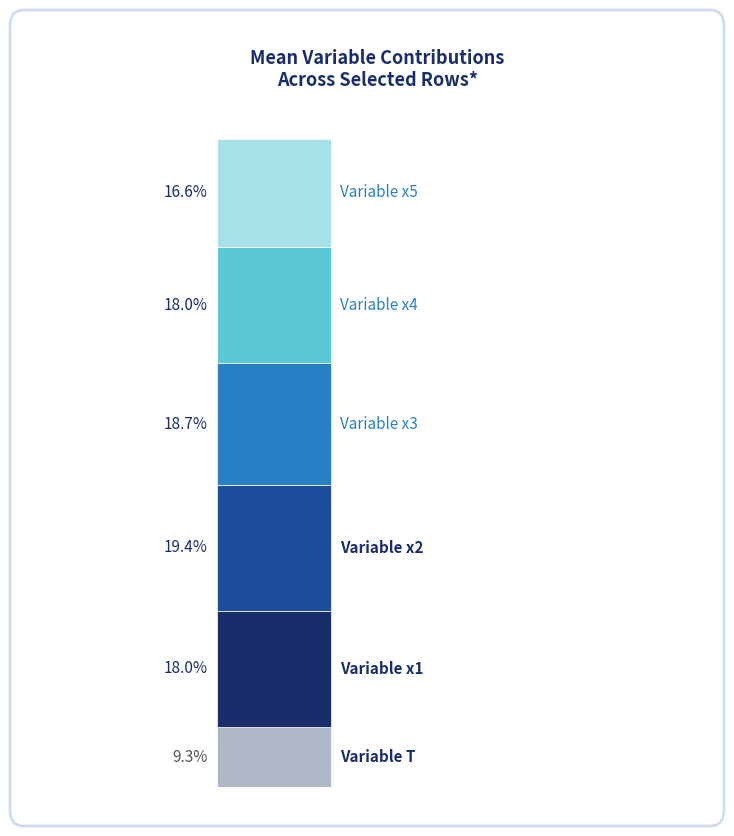

Does the chart contain any negative values?

No